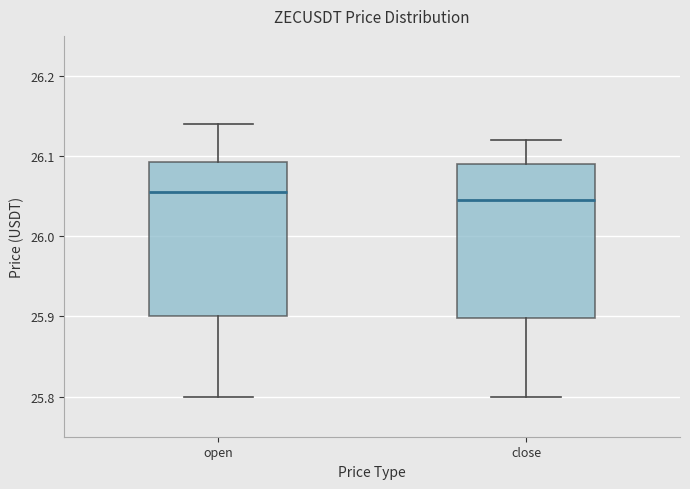

Where is the upper edge of the box for close on the y-axis? The values are not printed on the chart, so give them approximately, as read against the axis.

26.09